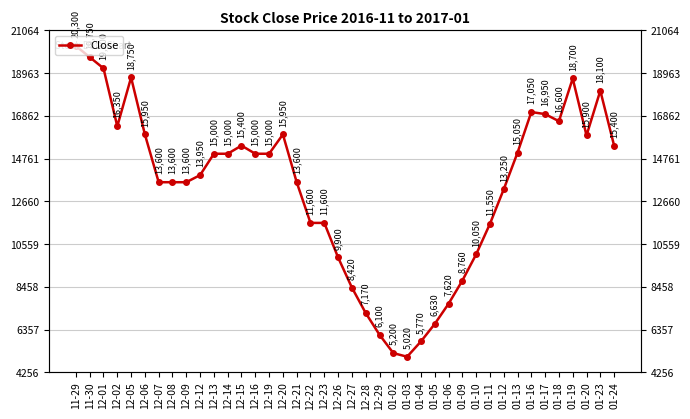

Rank the categories by value from highest to lowest.

11-29, 11-30, 12-01, 12-05, 01-19, 01-23, 01-16, 01-17, 01-18, 12-02, 12-06, 12-20, 01-20, 12-15, 01-24, 01-13, 12-13, 12-14, 12-16, 12-19, 12-12, 12-07, 12-08, 12-09, 12-21, 01-12, 12-22, 12-23, 01-11, 01-10, 12-26, 01-09, 12-27, 01-06, 12-28, 01-05, 12-29, 01-04, 01-02, 01-03